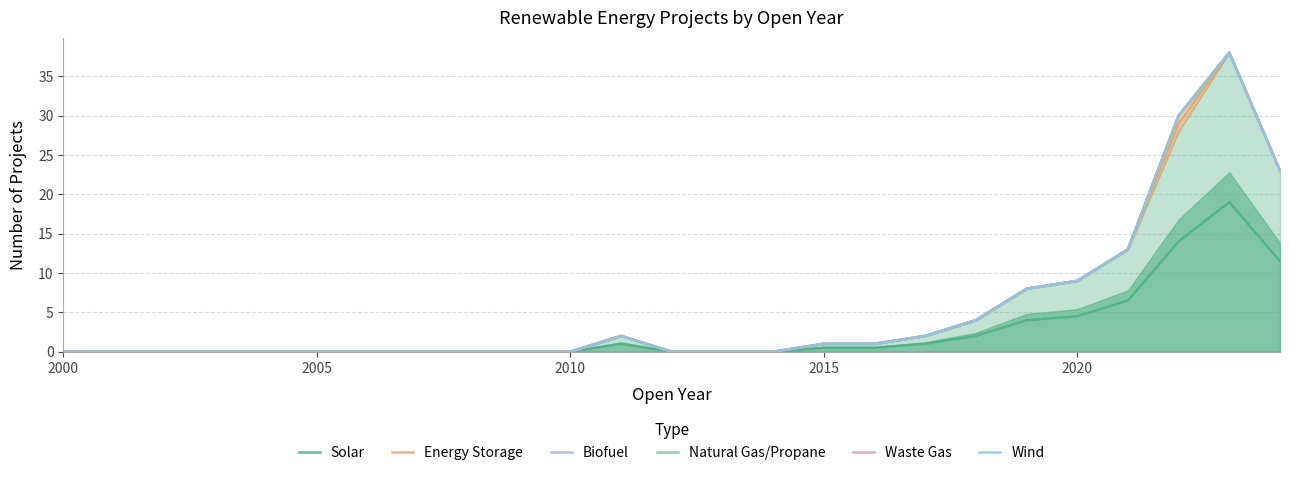

What position from the left is 2000?

1